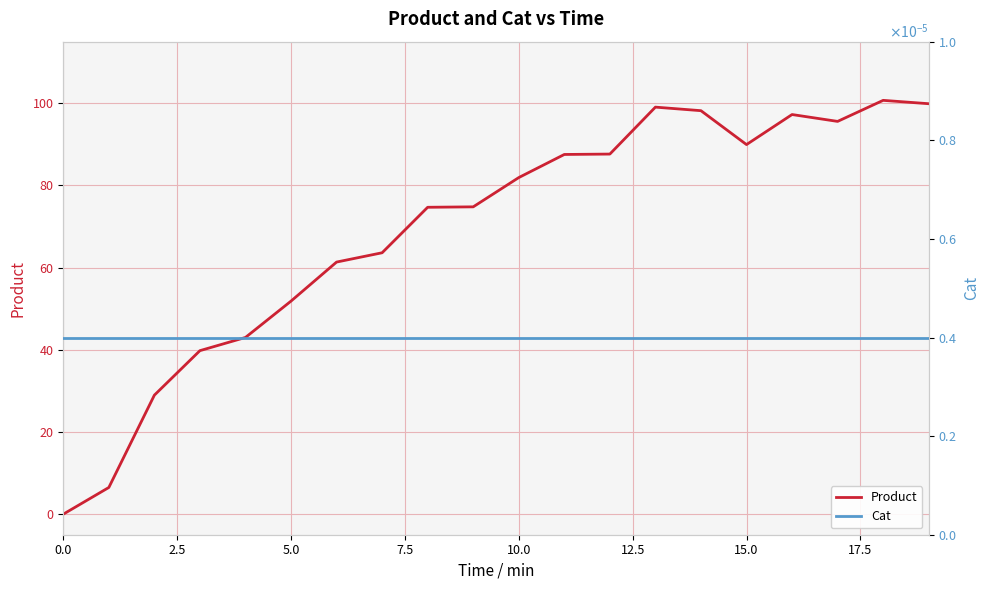

Where does the Product series first go above 81?

10.0